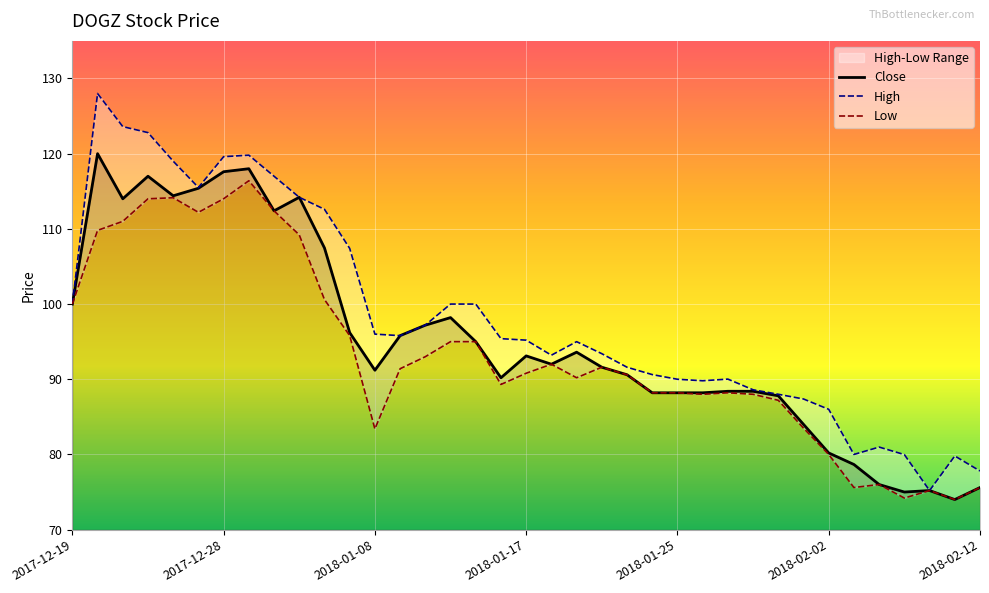

Reading left to right, transcribe all the data shown in this chart.

Close: 100.0	120.0	114.0	117.0	114.4	115.4	117.6	118.0	112.4	114.2	107.5	96.2	91.2	95.8	97.2	98.2	95.0	90.2	93.1	92.0	93.6	91.6	90.6	88.2	88.2	88.2	88.4	88.4	87.8	84.0	80.2	78.7	76.0	75.0	75.2	74.0	75.6
High: 100.0	128.0	123.6	122.8	119.0	115.5	119.6	119.8	117.0	114.2	112.6	107.4	96.0	95.8	97.2	100.0	100.0	95.4	95.2	93.2	95.0	93.4	91.6	90.6	90.0	89.8	90.0	88.6	88.0	87.4	86.0	80.0	81.0	80.0	75.2	79.8	77.8
Low: 100.0	109.8	111.0	114.0	114.1	112.2	114.0	116.4	112.4	109.2	100.6	95.8	83.4	91.4	93.0	95.0	95.0	89.3	90.8	92.0	90.2	91.6	90.6	88.2	88.2	88.0	88.2	88.0	87.2	83.5	80.0	75.6	76.0	74.2	75.2	74.0	75.6